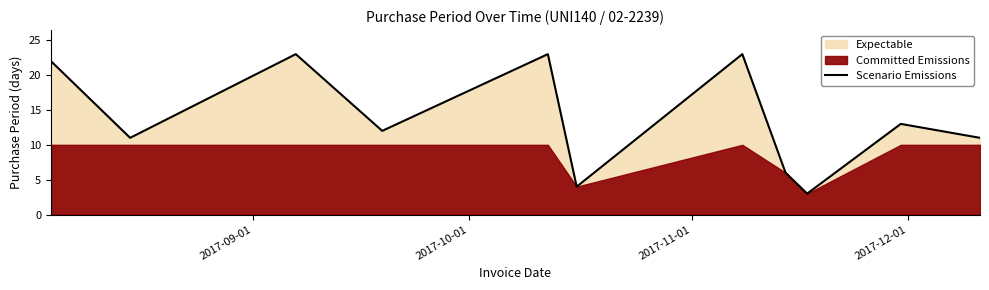

What is the maximum value for Scenario Emissions?

23